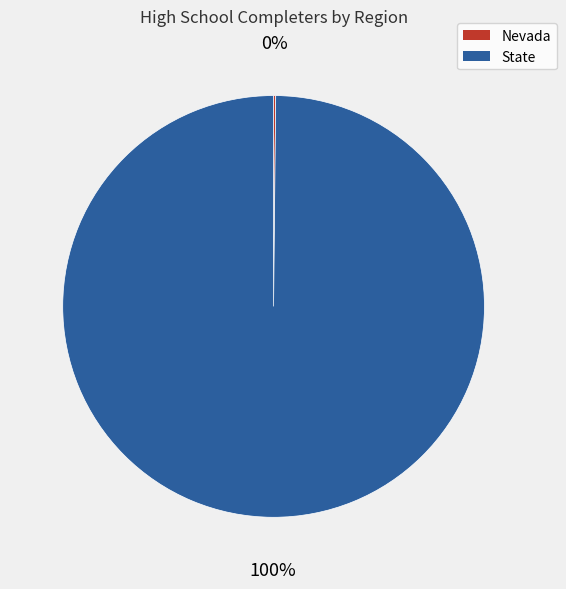

Is it true that State is 100% of the pie?

True